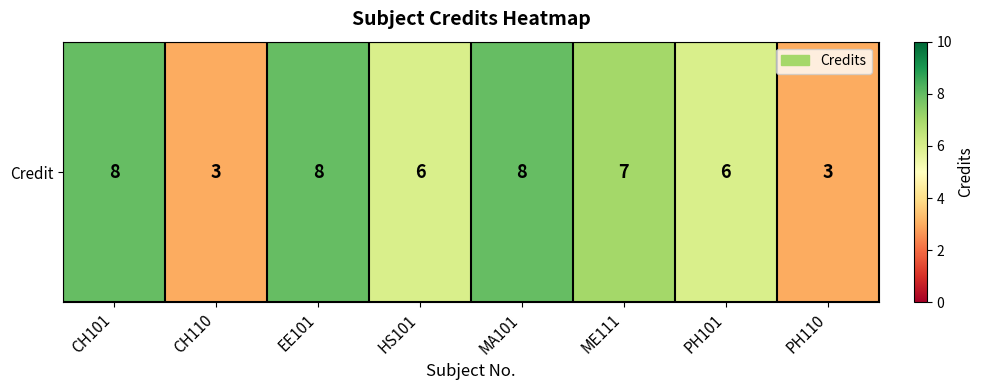

What is the maximum value shown in the chart?

8